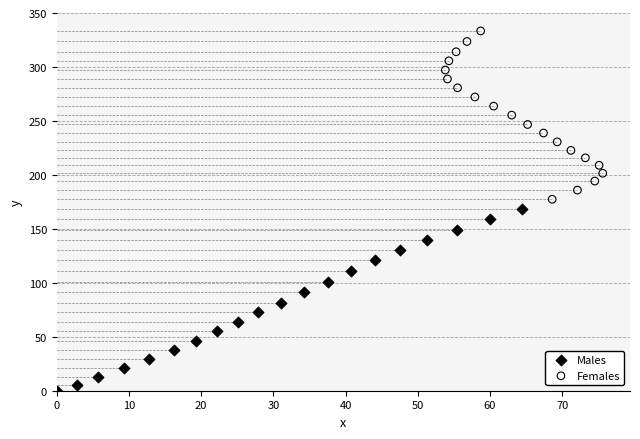

What are all the series names shown in the legend?

Males, Females